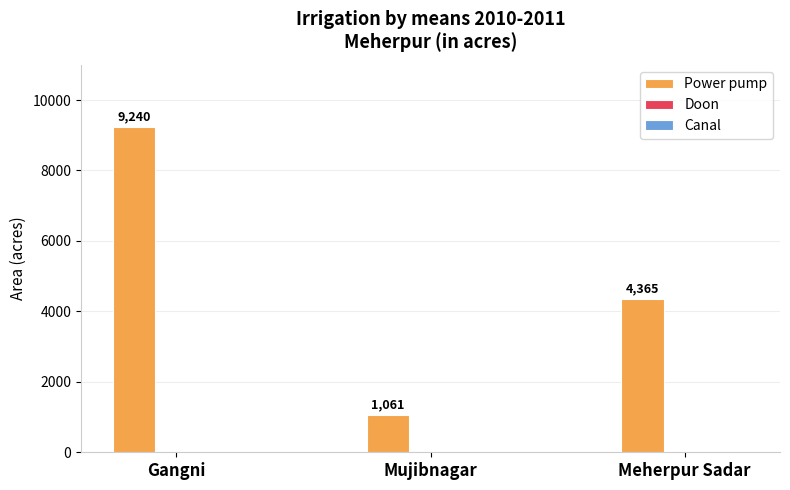

True or false: the data shows 3644 at Gangni.

False